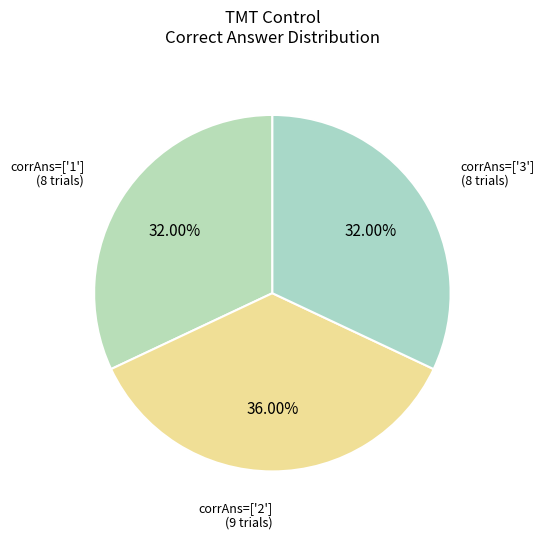

How many slices are in this pie chart?

3